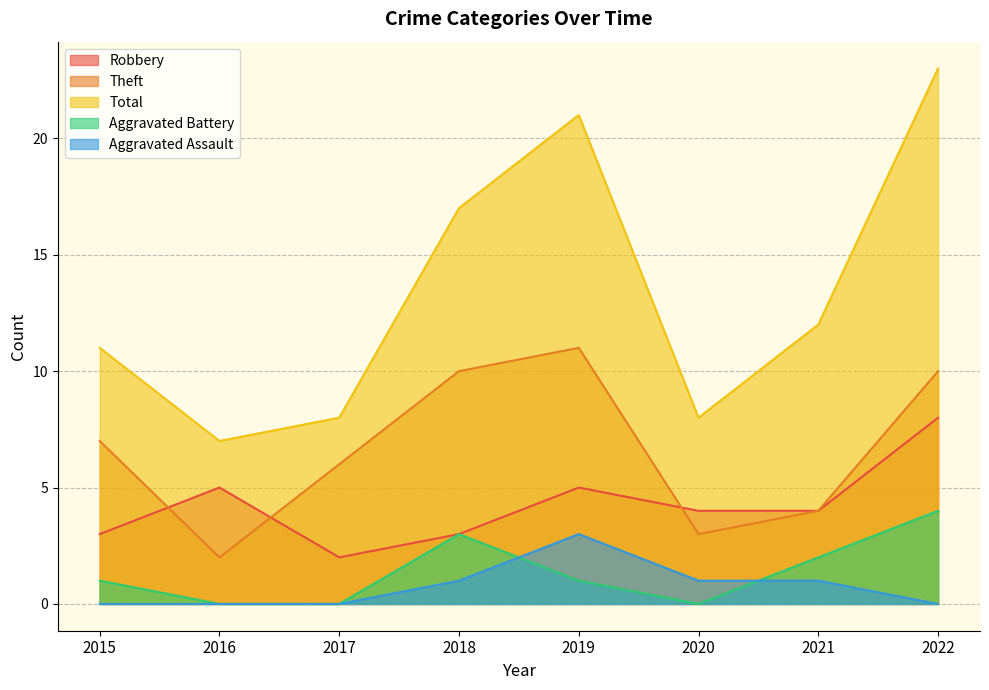

What is the value of the Robbery point at the 6th from the left?

4